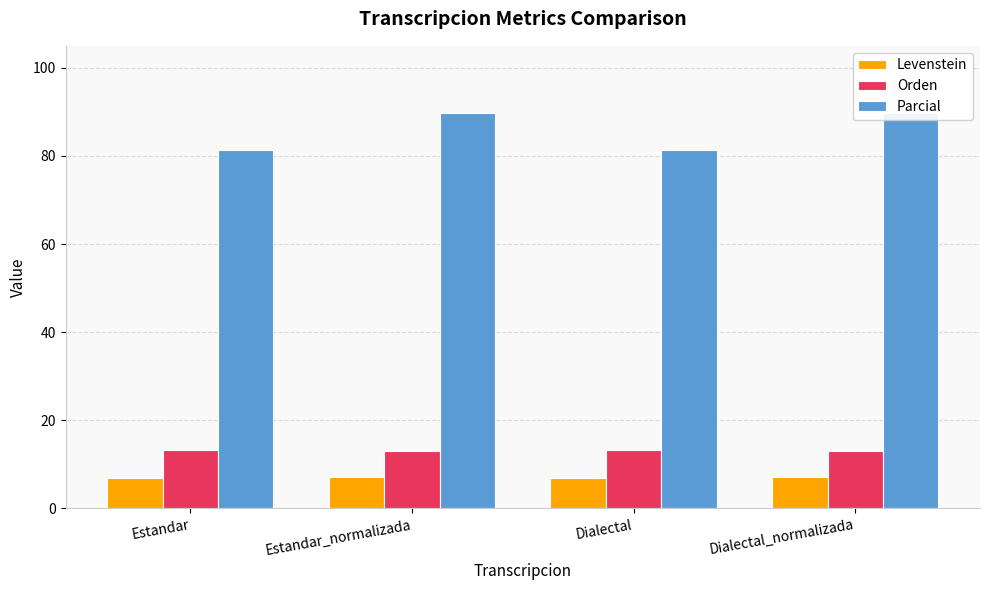

How many bars are there in total?

12